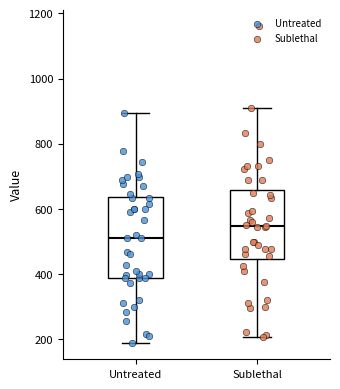

Where does the median line of the box for Untreated sit on the y-axis? The values are not printed on the chart, so give them approximately, as read against the axis.

520